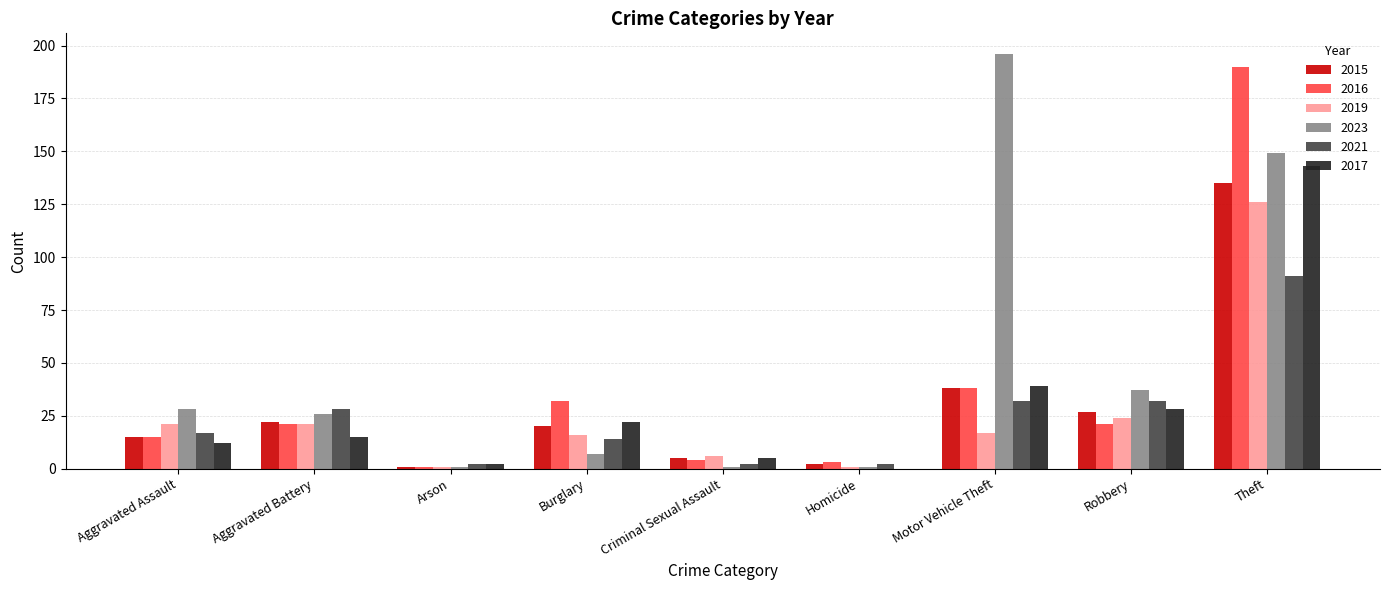

Reading right to left, what are all the values shown in this chart?

2015: Theft=135	Robbery=27	Motor Vehicle Theft=38	Homicide=2	Criminal Sexual Assault=5	Burglary=20	Arson=1	Aggravated Battery=22	Aggravated Assault=15
2016: Theft=190	Robbery=21	Motor Vehicle Theft=38	Homicide=3	Criminal Sexual Assault=4	Burglary=32	Arson=1	Aggravated Battery=21	Aggravated Assault=15
2019: Theft=126	Robbery=24	Motor Vehicle Theft=17	Homicide=1	Criminal Sexual Assault=6	Burglary=16	Arson=1	Aggravated Battery=21	Aggravated Assault=21
2023: Theft=149	Robbery=37	Motor Vehicle Theft=196	Homicide=1	Criminal Sexual Assault=1	Burglary=7	Arson=1	Aggravated Battery=26	Aggravated Assault=28
2021: Theft=91	Robbery=32	Motor Vehicle Theft=32	Homicide=2	Criminal Sexual Assault=2	Burglary=14	Arson=2	Aggravated Battery=28	Aggravated Assault=17
2017: Theft=143	Robbery=28	Motor Vehicle Theft=39	Homicide=0	Criminal Sexual Assault=5	Burglary=22	Arson=2	Aggravated Battery=15	Aggravated Assault=12